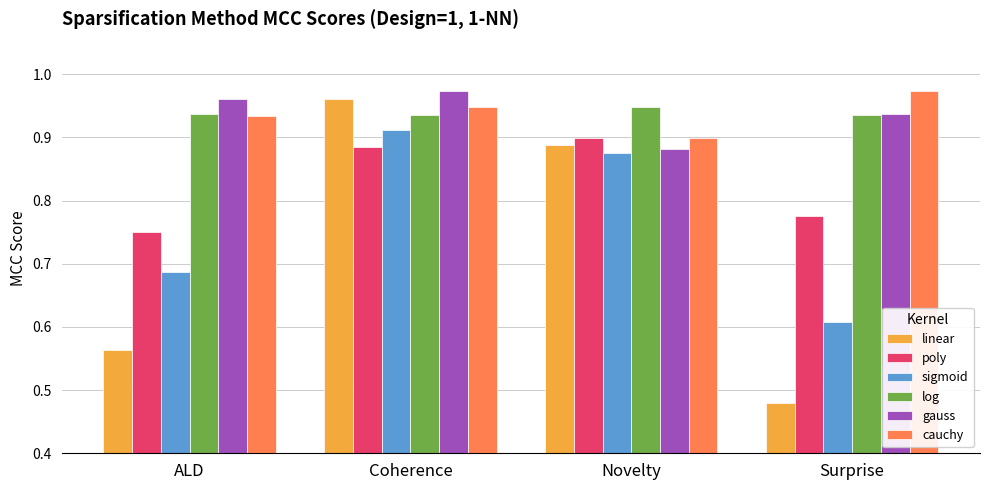

Is it true that log equals 0.9 at ALD?

True